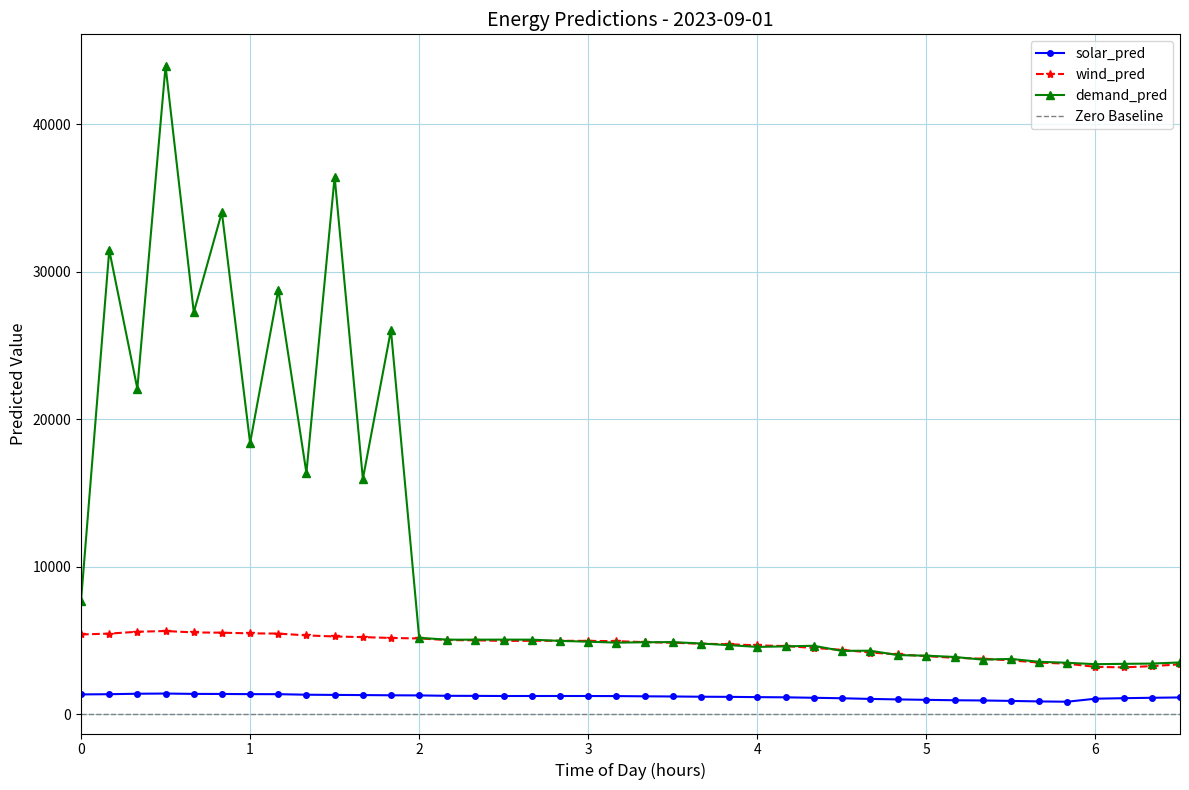

Rank the series by their maximum value, from lowest to highest.

solar_pred, wind_pred, demand_pred